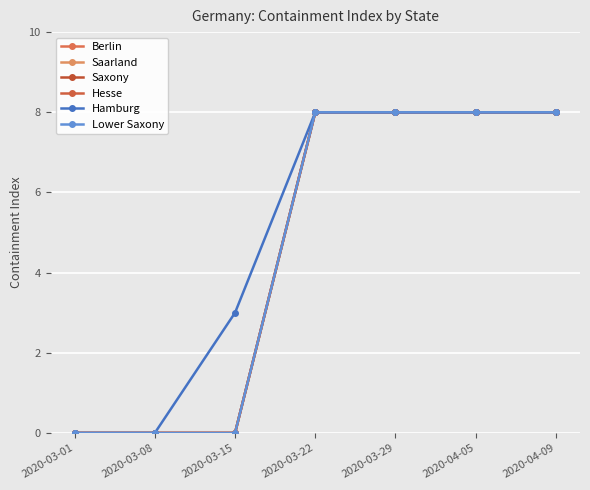

True or false: Hesse and Hamburg cross at least once.

False